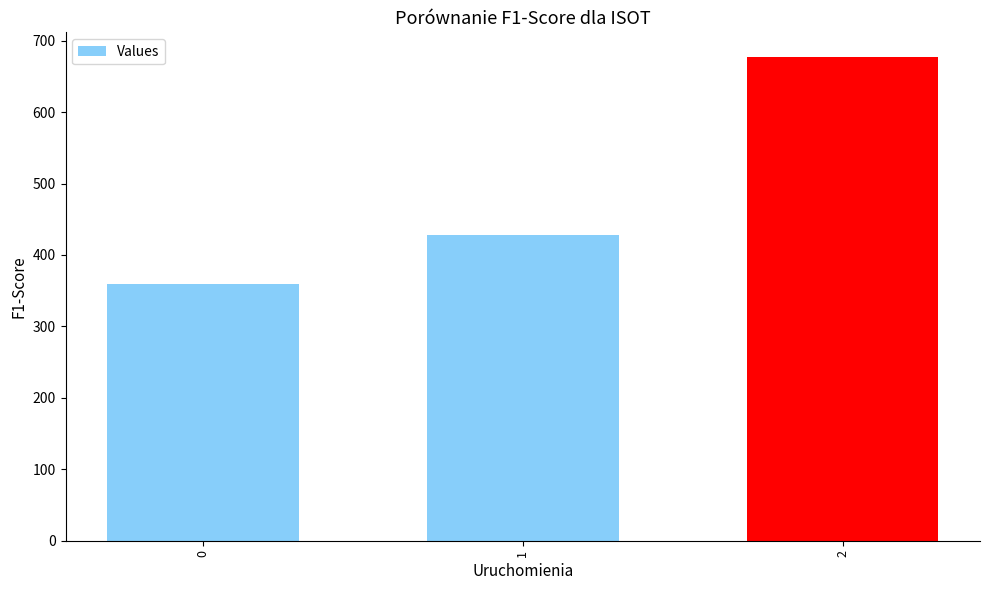

What is the sum of the values at 0 and 1?

788.6